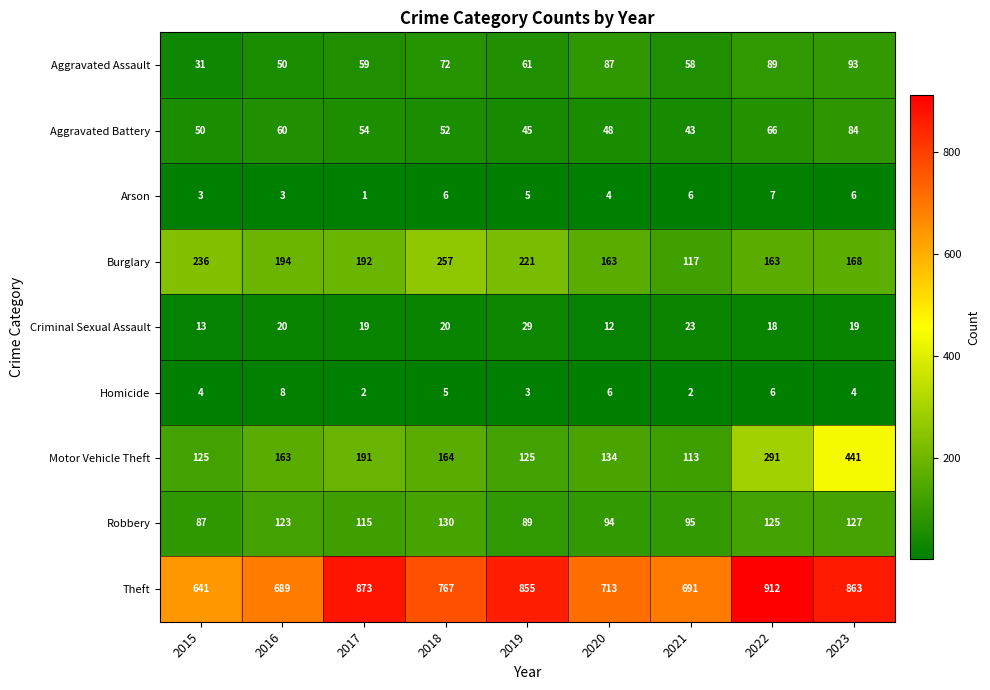

List the series in order of their peak value, lowest first.

Arson, Homicide, Criminal Sexual Assault, Aggravated Battery, Aggravated Assault, Robbery, Burglary, Motor Vehicle Theft, Theft